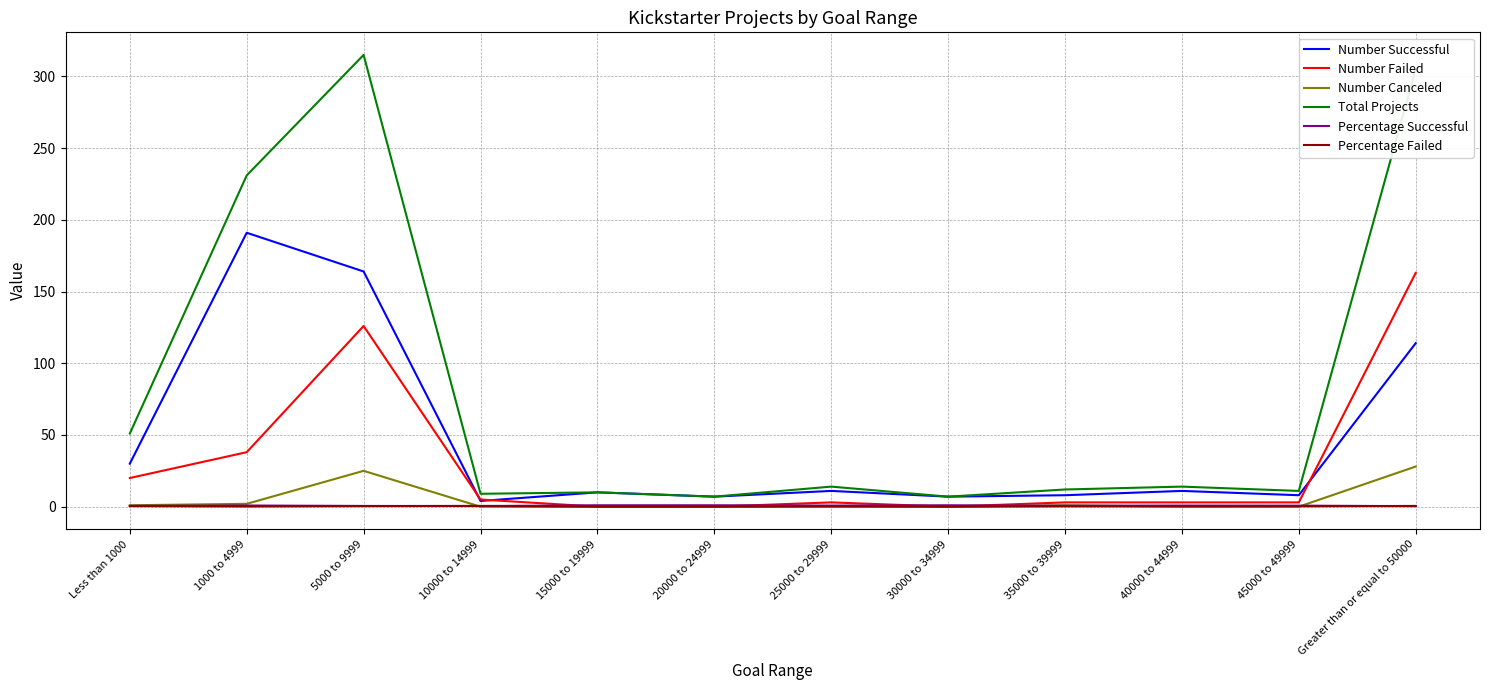

Which series has the largest total across all categories?

Total Projects